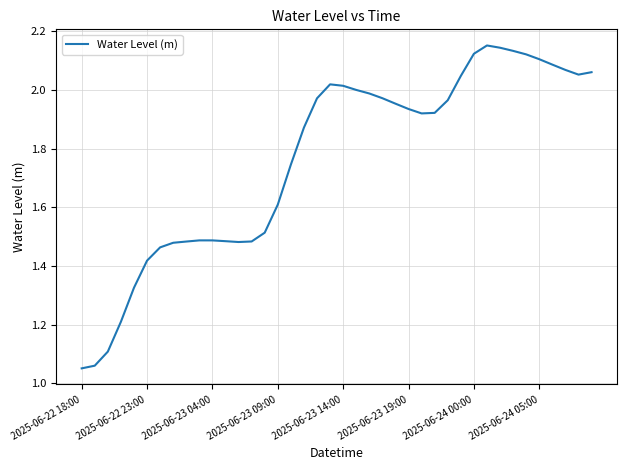

The chart shows a value of 0.5 at 2025-06-23 19:00. True or false?

False